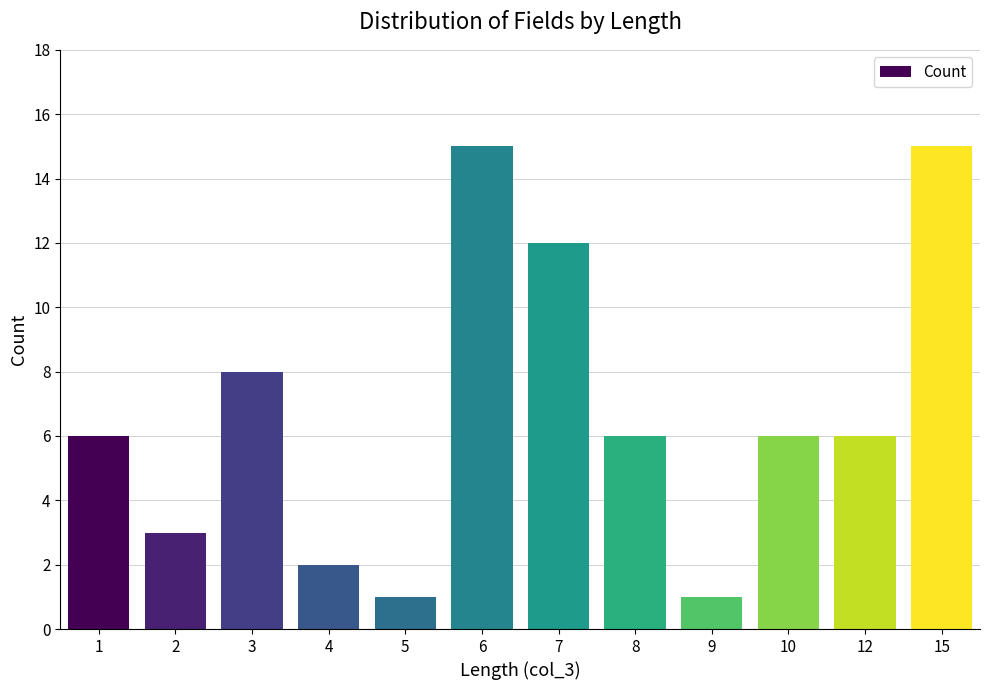

What is the maximum value shown in the chart?

15